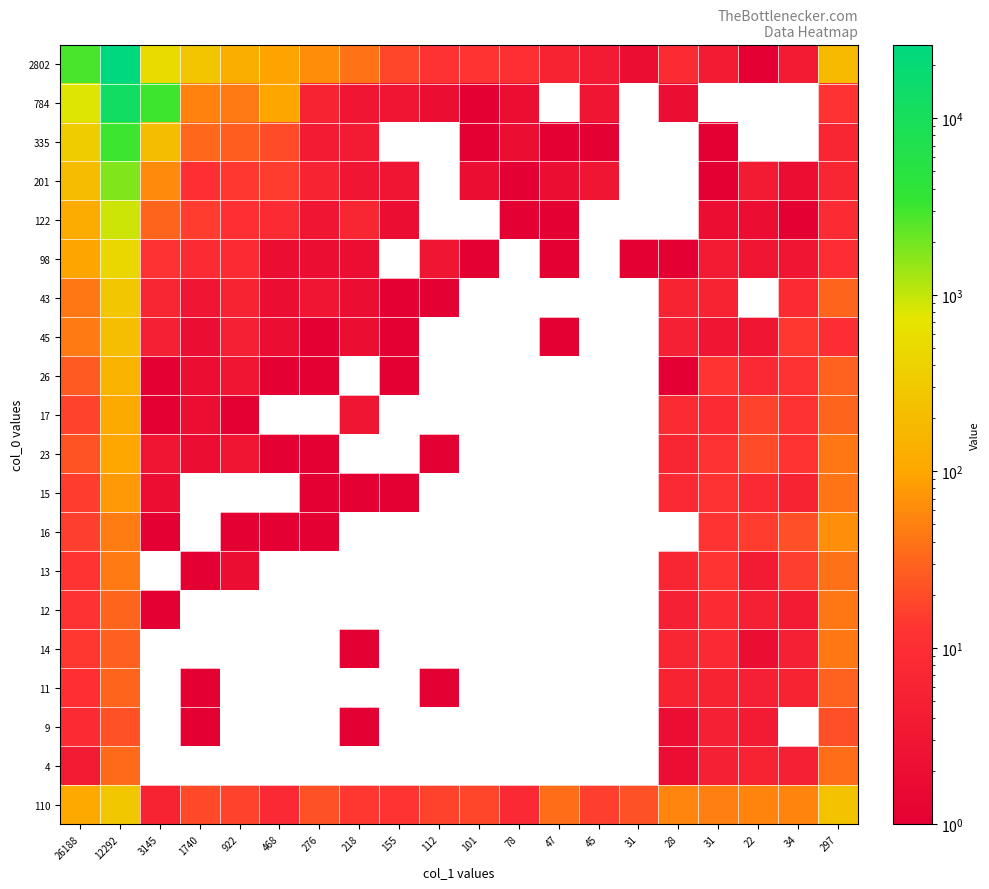

What is the spread (max minus min) of values at 31?

22